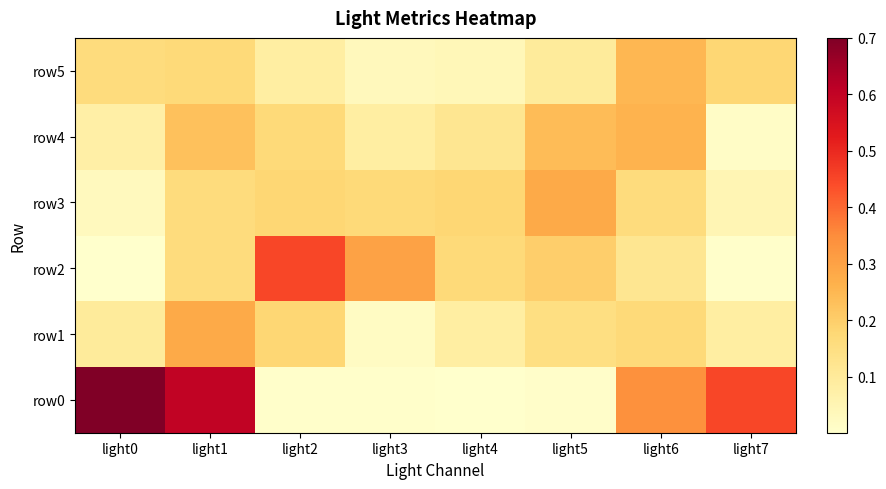

At which category is the sum across all series the highest?

light1